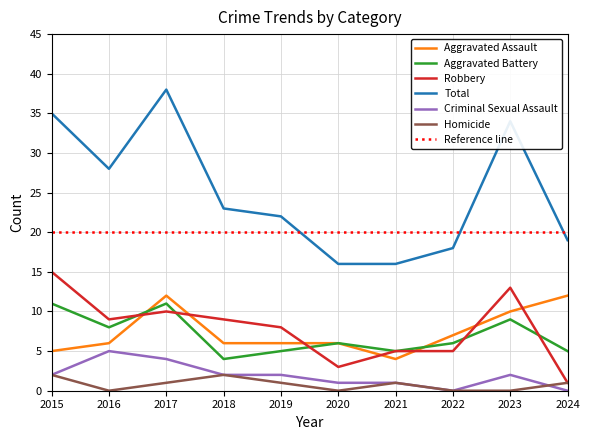

Reading left to right, what are all the values shown in this chart?

Aggravated Assault: 5	6	12	6	6	6	4	7	10	12
Aggravated Battery: 11	8	11	4	5	6	5	6	9	5
Robbery: 15	9	10	9	8	3	5	5	13	1
Total: 35	28	38	23	22	16	16	18	34	19
Criminal Sexual Assault: 2	5	4	2	2	1	1	0	2	0
Homicide: 2	0	1	2	1	0	1	0	0	1